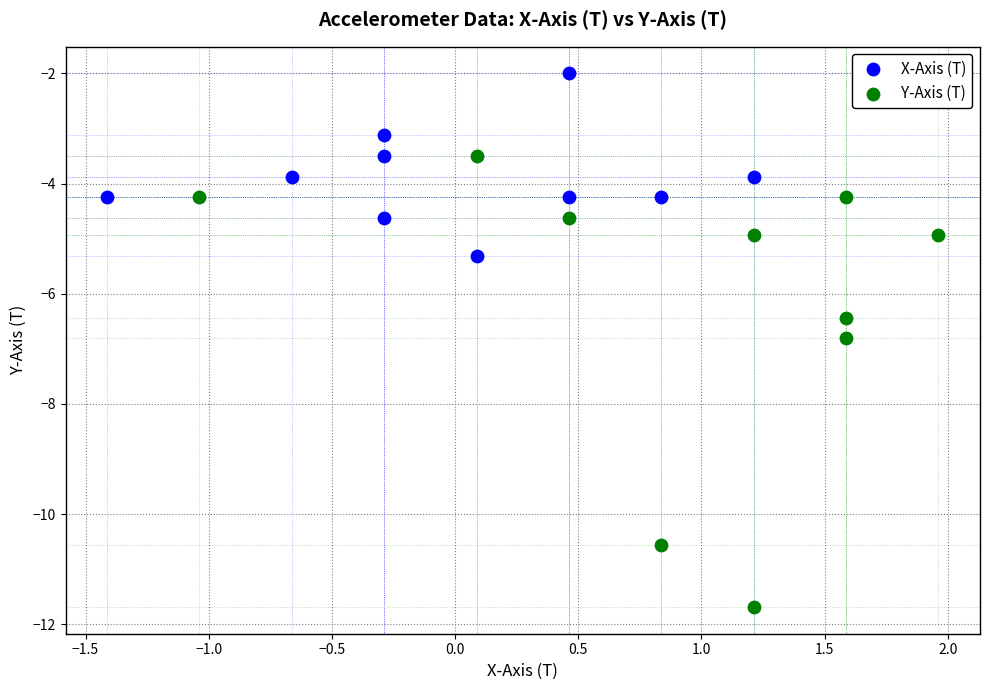

Which series has the widest spread of Y values?

Y-Axis (T)